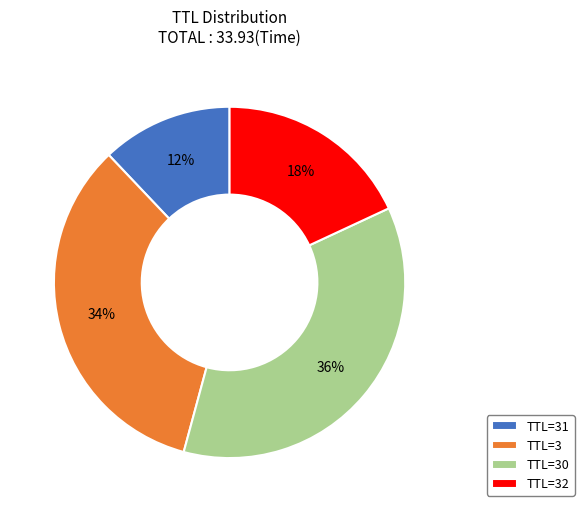

Rank the categories by value from lowest to highest.

TTL=31, TTL=32, TTL=3, TTL=30